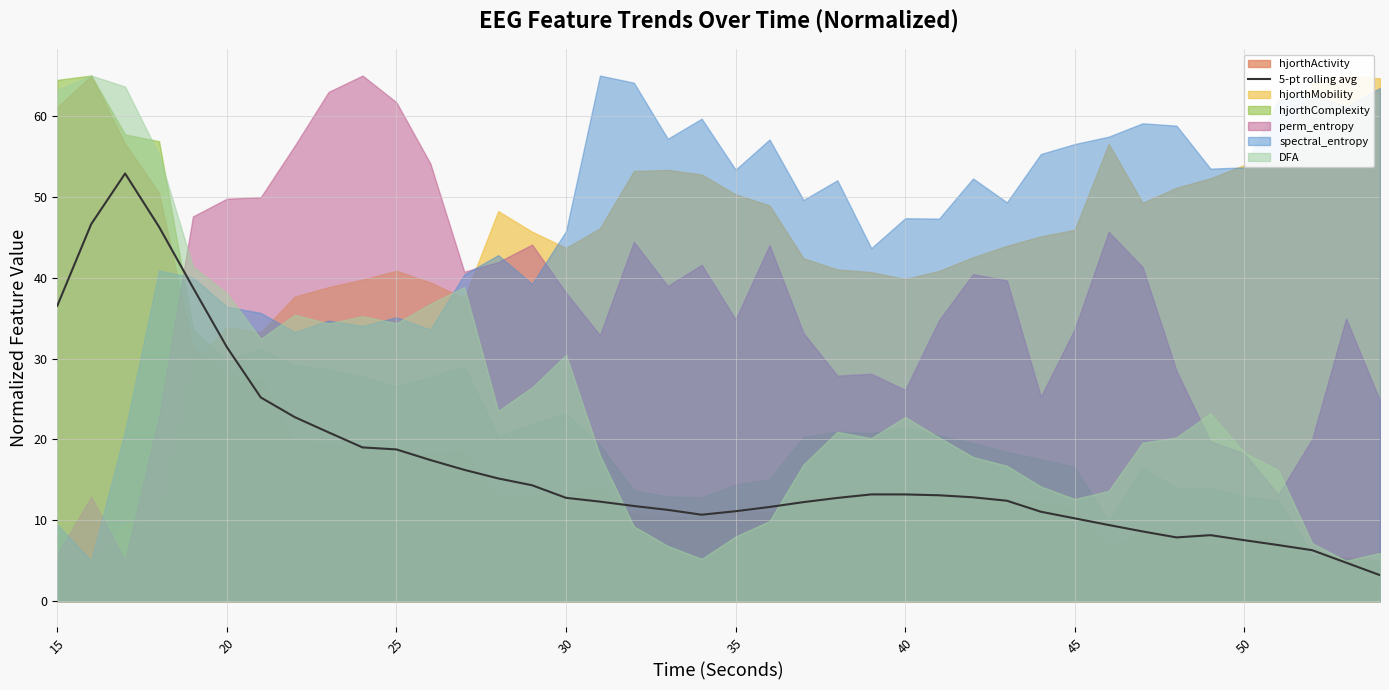

True or false: there are more than 1 points higher than both neighbors.

True